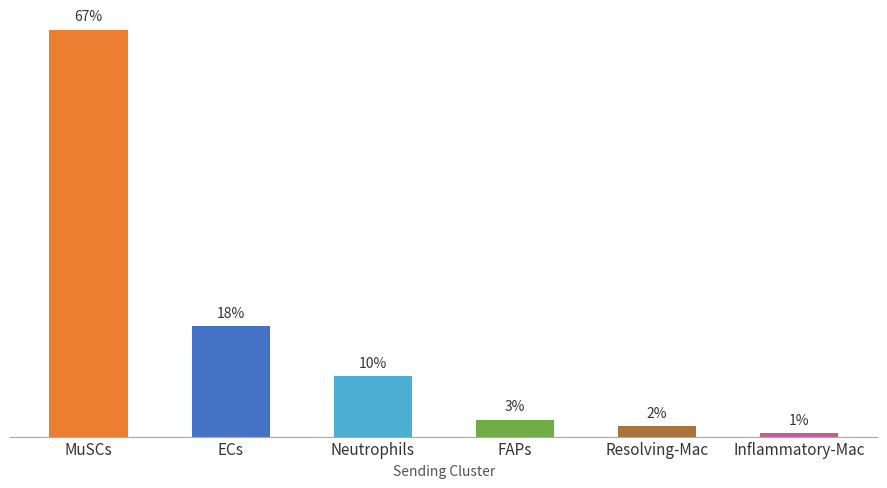

Does the chart contain any negative values?

No